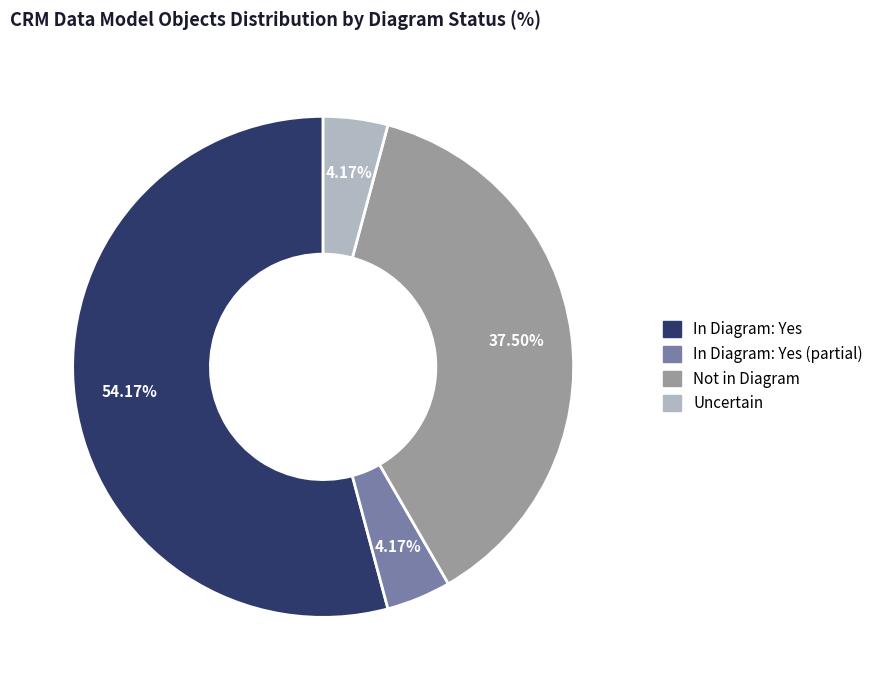

Does any single category account for the majority?

Yes